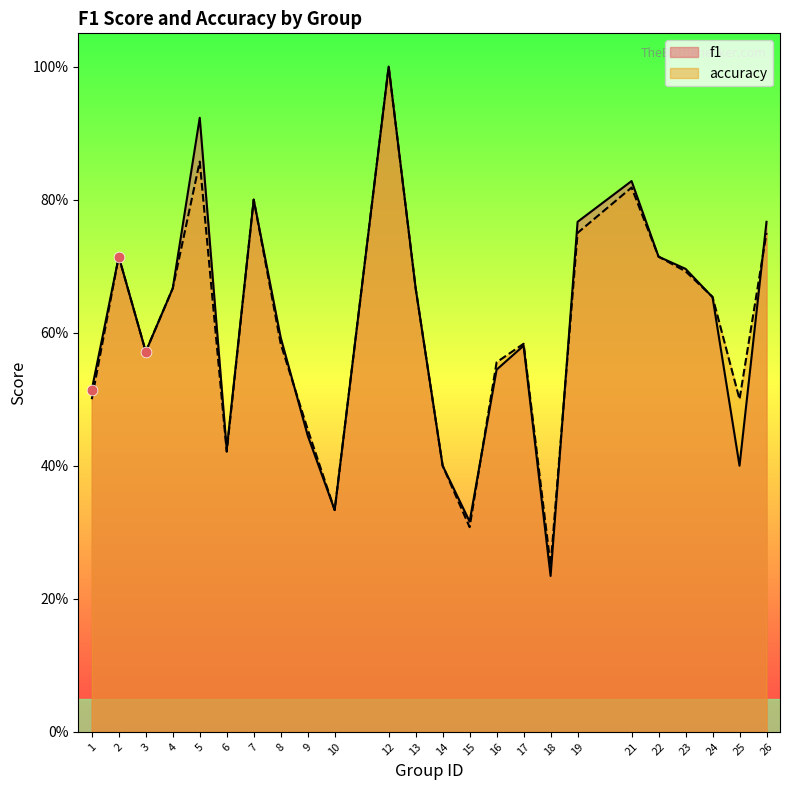

What are all the series names shown in the legend?

f1, accuracy